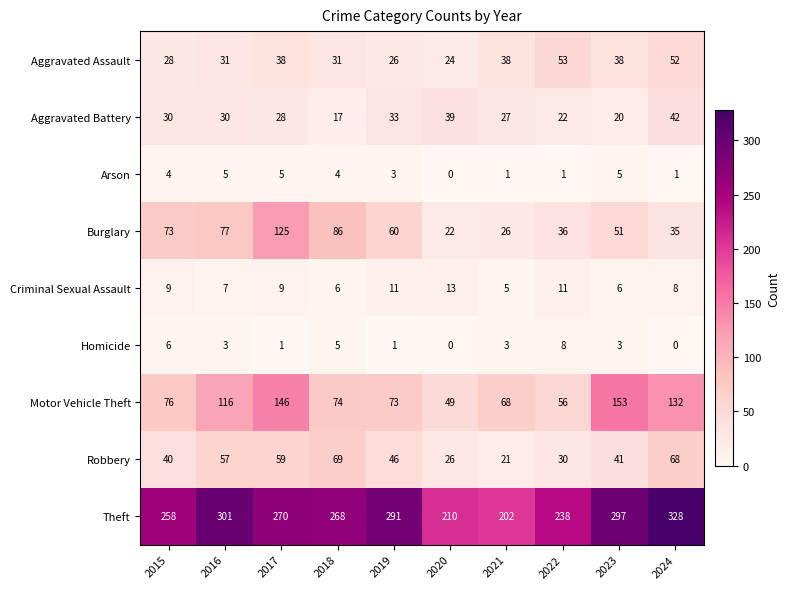

Which series has the largest total across all categories?

Theft